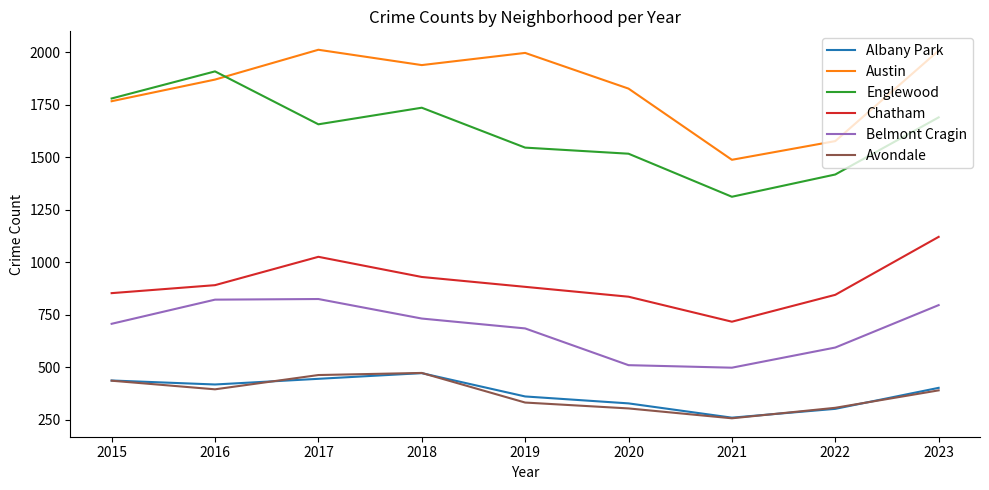

Is the value of Albany Park at 2020 greater than the value of Austin at 2017?

No